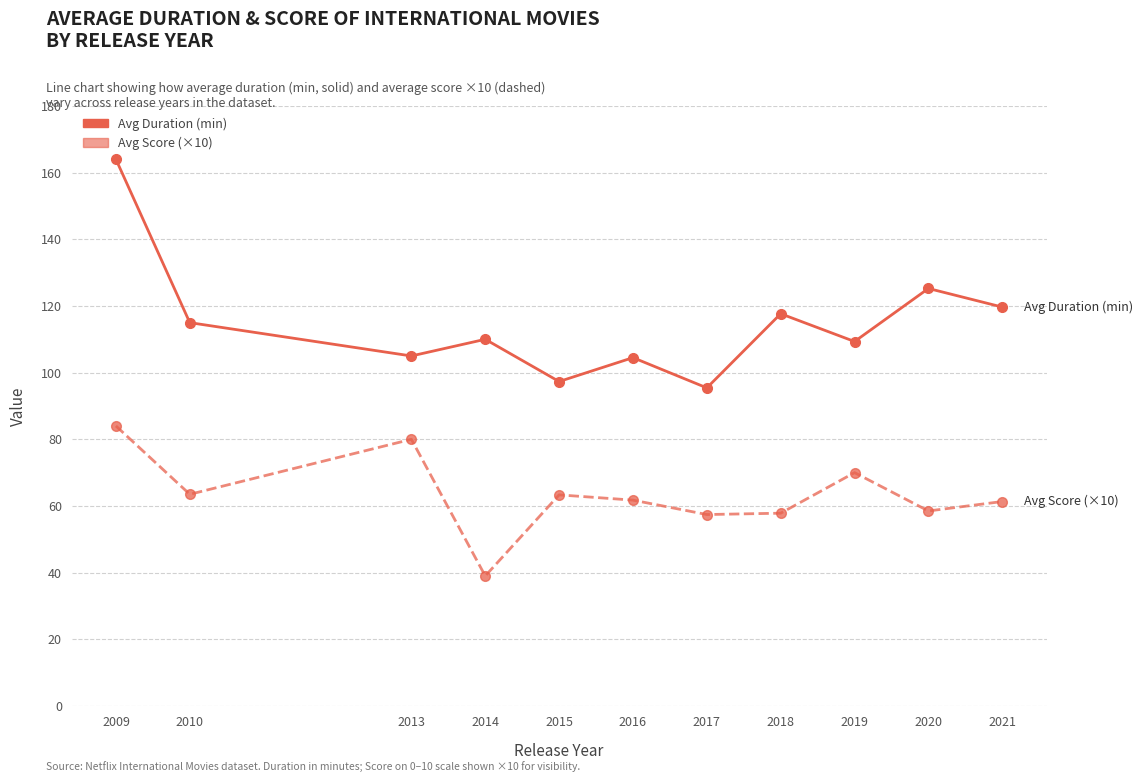

True or false: Avg Score (×10) and Avg Duration (min) intersect in this chart.

False